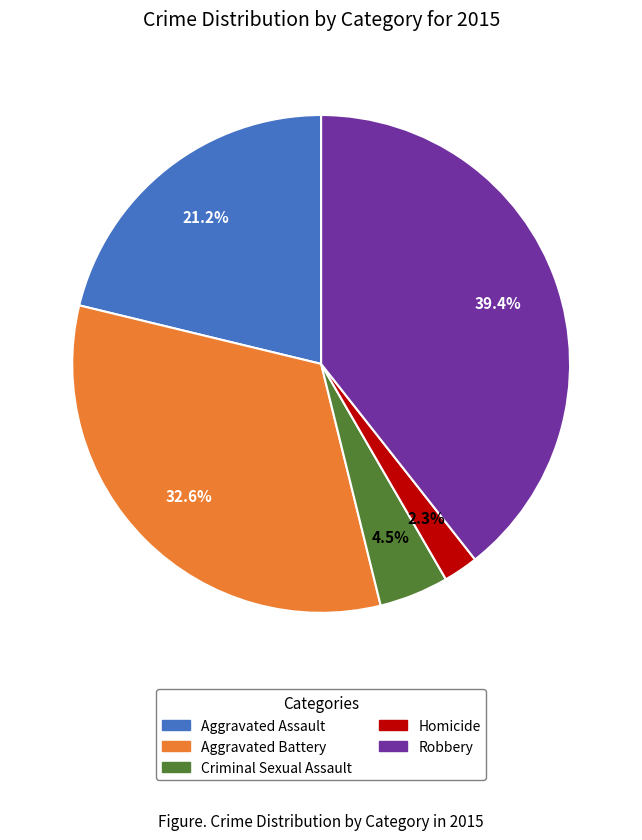

Approximately how many times larger is the value at Criminal Sexual Assault compared to Aggravated Battery?

0.1